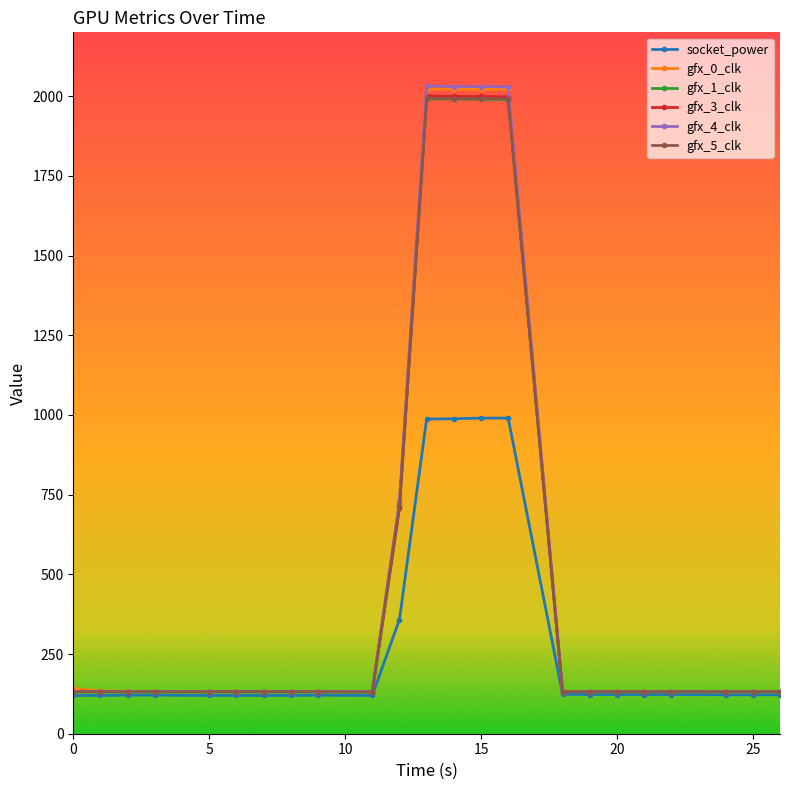

At how many categories does at least one series exceed 1490?

4